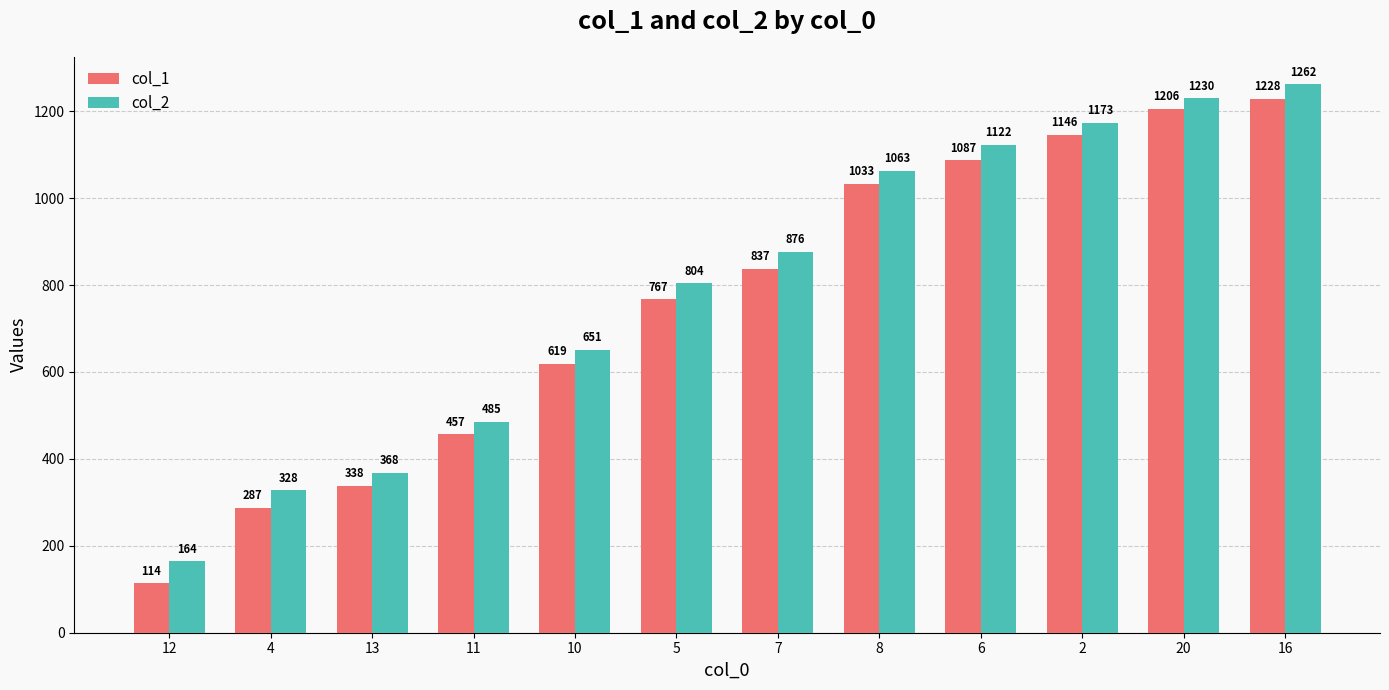

What is the total value across all series at 8?

2096